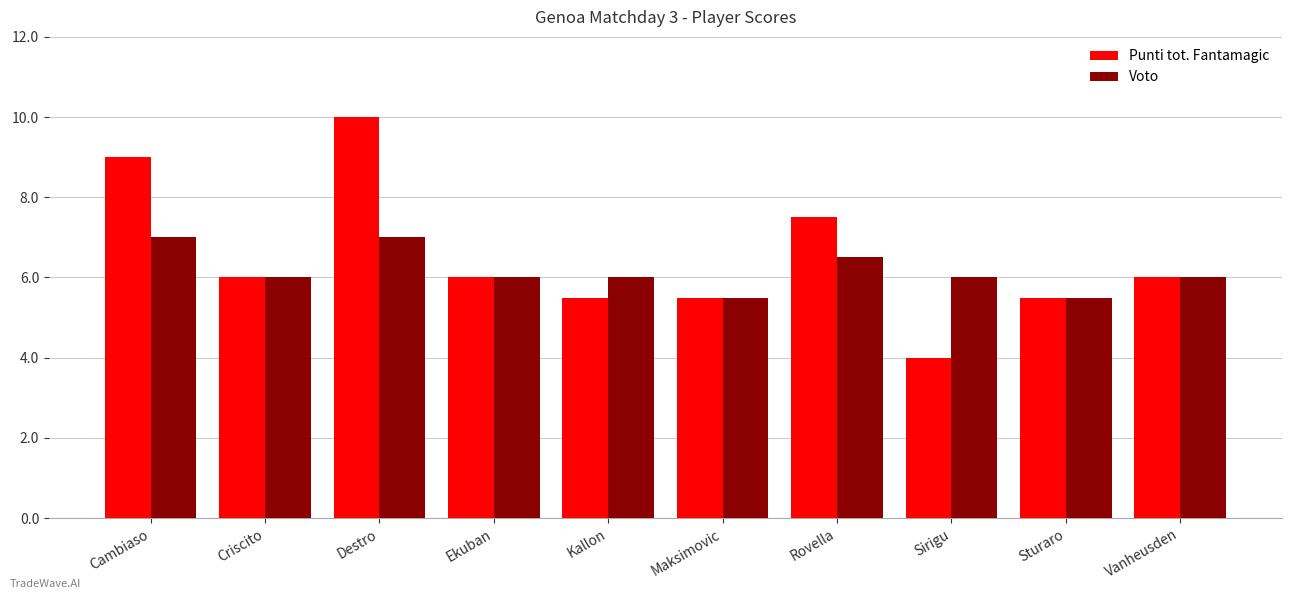

How many bars are there in each group?

2